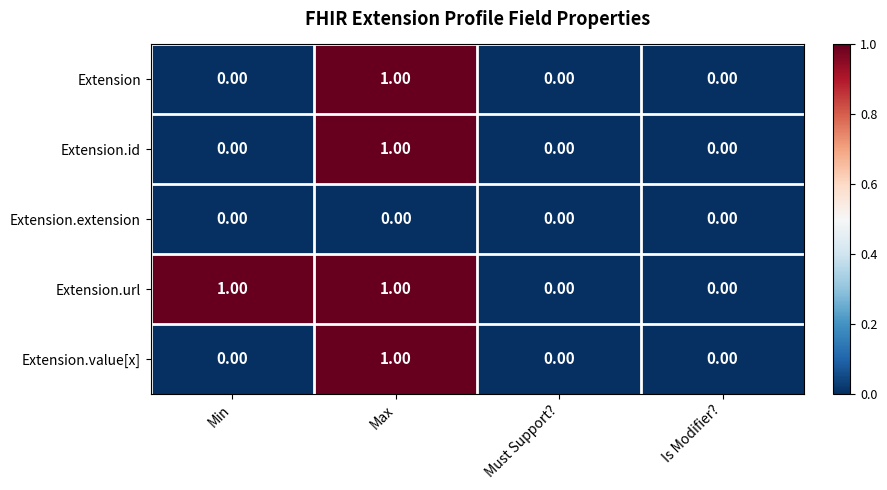

Which category has the highest value in the Extension.id series?

Max